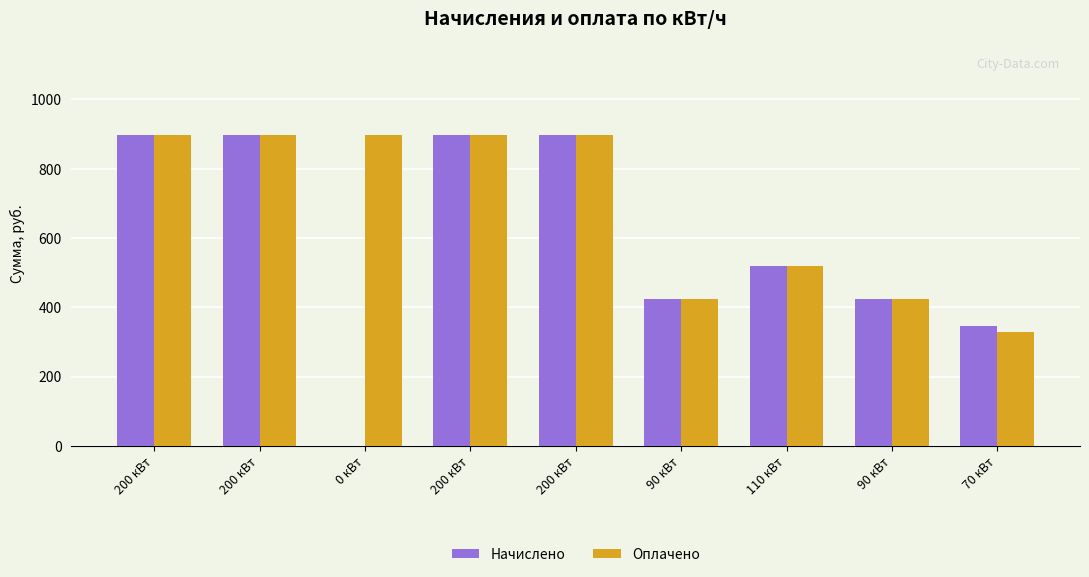

Count the number of data series in this chart.

2